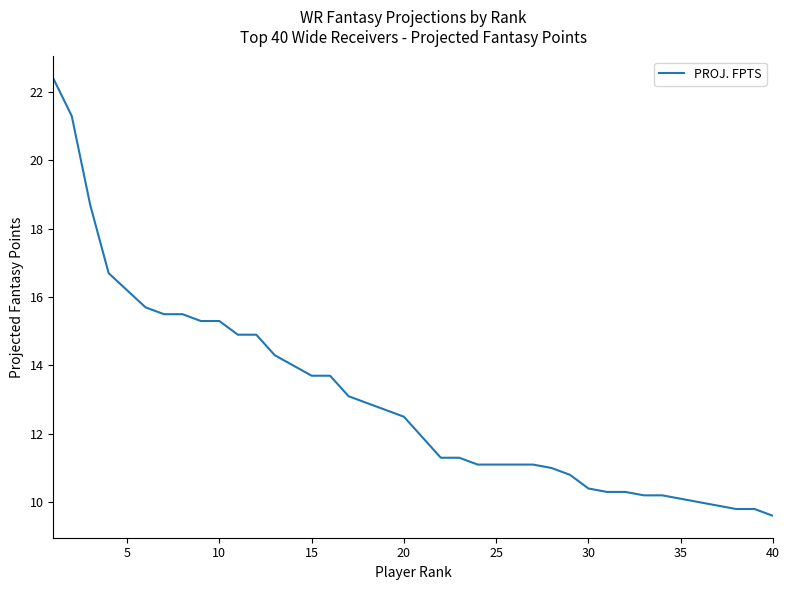

What is the maximum value shown in the chart?

22.4